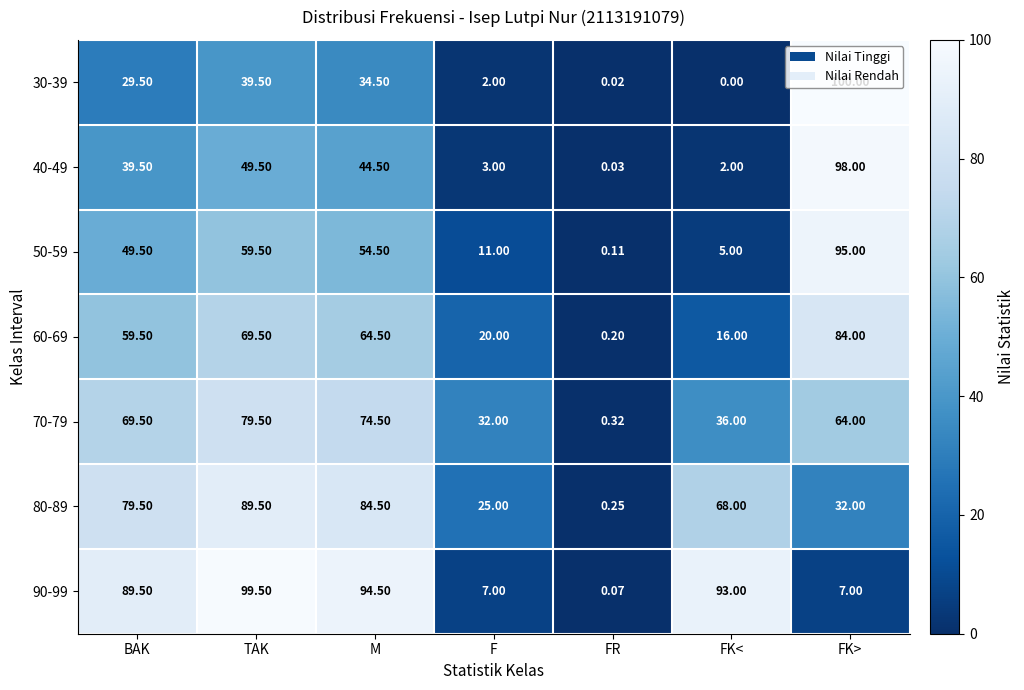

Which category has the lowest value across all series?

FK<